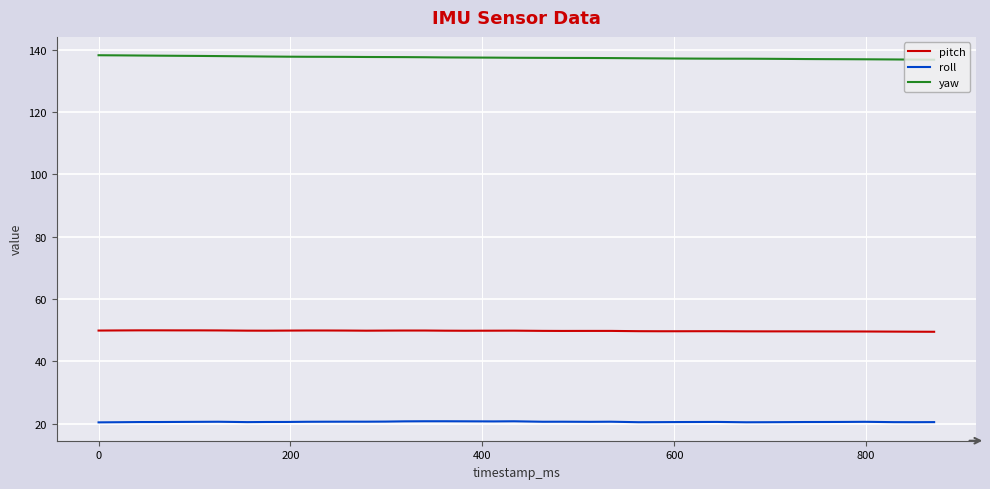

Which series has the largest total across all categories?

yaw